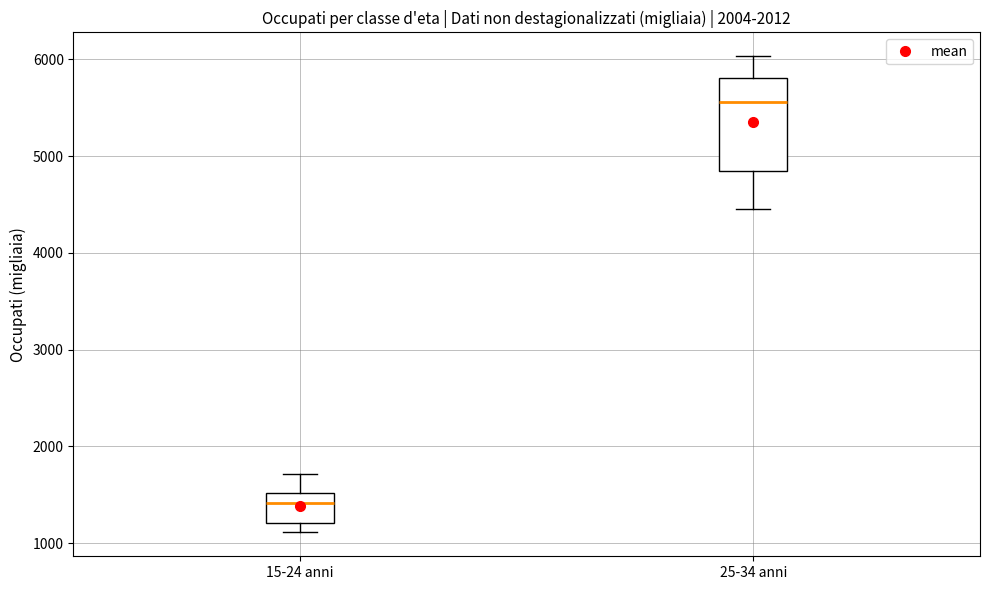

Which box's median line is the highest?

25-34 anni